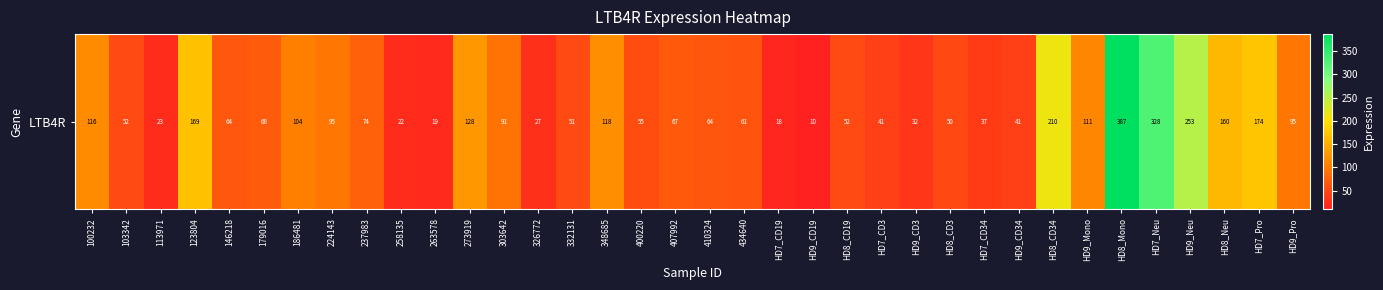

Reading left to right, what are all the values shown in this chart?

115.6	52.0	22.8	168.6	64.3	68.0	104.2	94.9	74.5	22.2	18.9	128.0	90.8	26.5	51.4	118.2	55.1	67.3	63.6	60.7	17.6	9.7	52.1	41.1	32.1	50.2	36.7	41.0	210.3	111.2	386.8	328.1	252.6	159.5	173.9	94.8